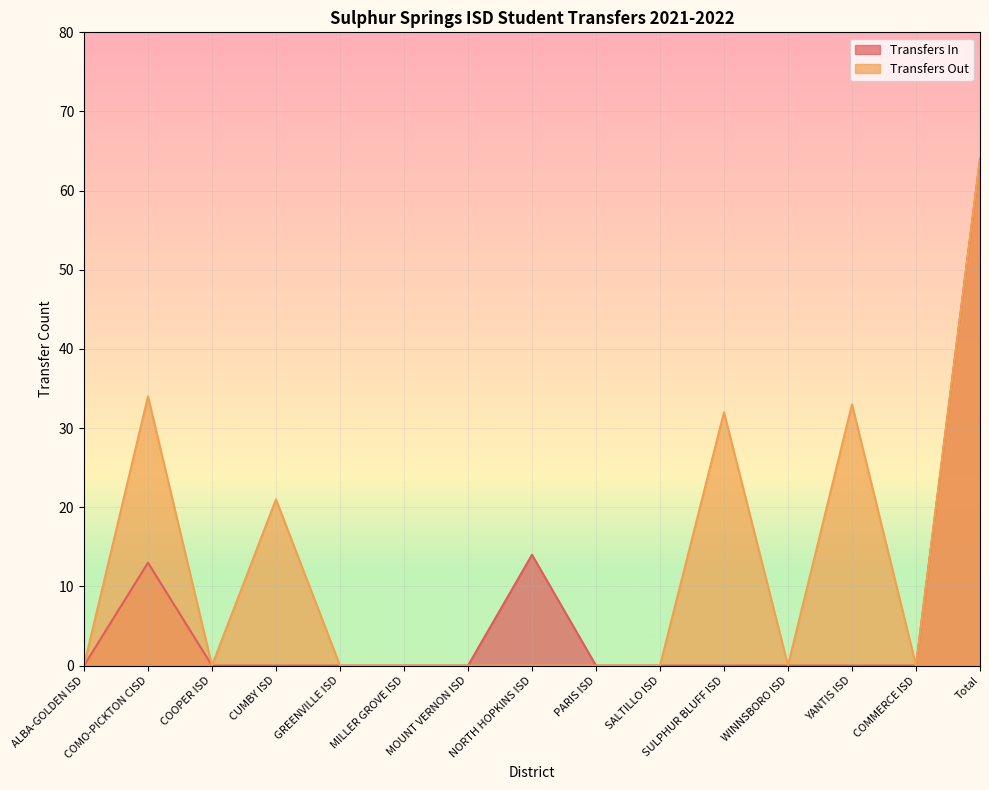

What is the label of the 4th point from the right?

WINNSBORO ISD